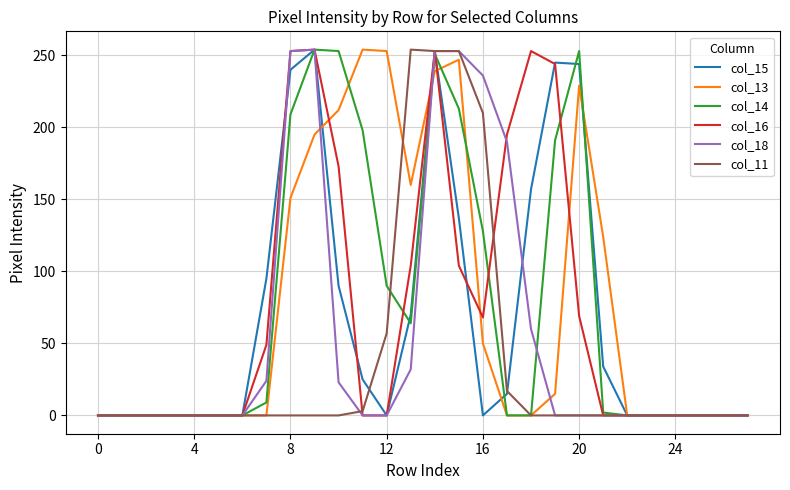

What is the difference between the second highest and minimum values in the col_15 series?

253